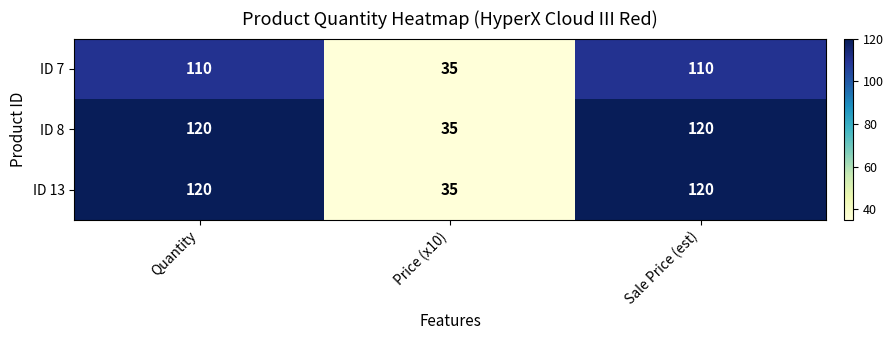

How many values in the ID 7 series are below 110?

1